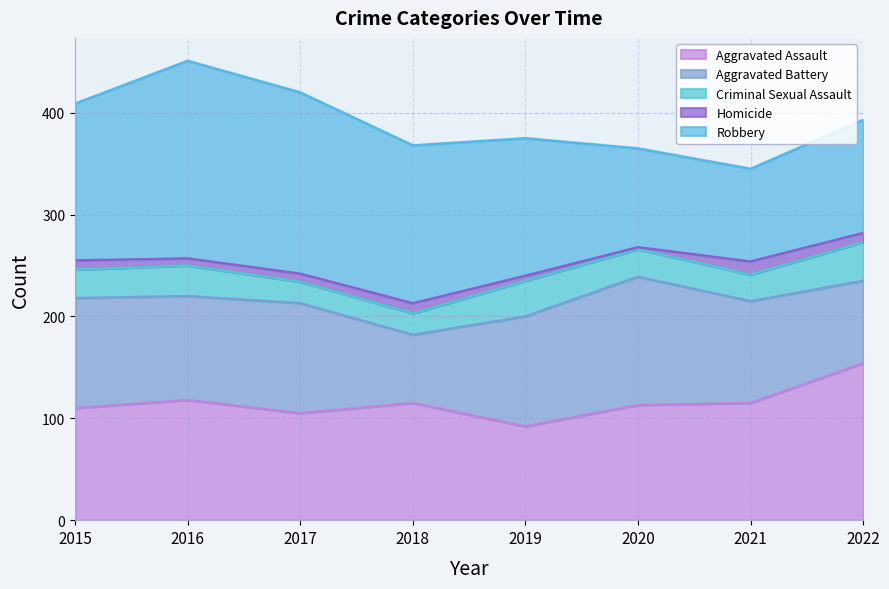

True or false: Aggravated Assault and Criminal Sexual Assault cross at least once.

False